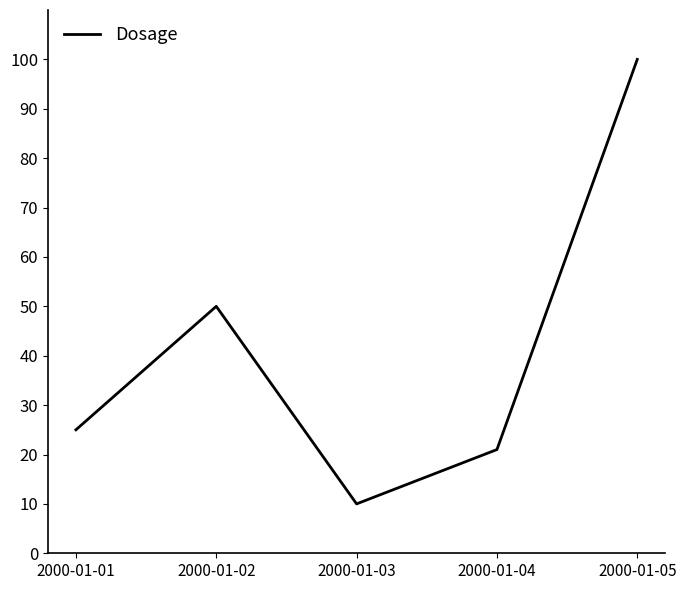

How many interior local valleys (lower than both neighbors) does the data have?

1